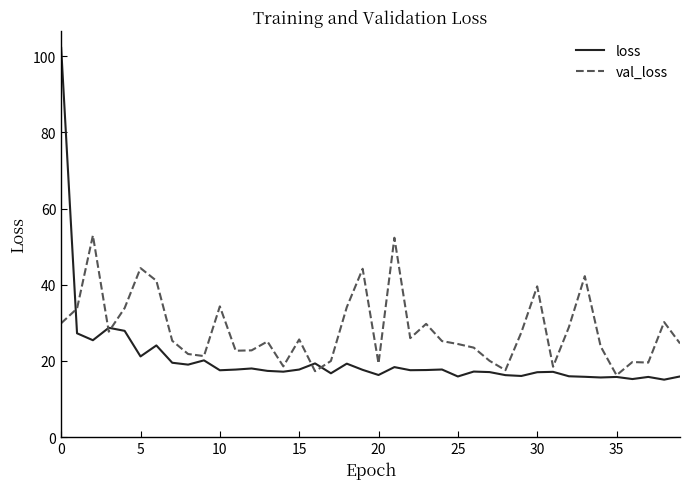

What are all the series names shown in the legend?

loss, val_loss